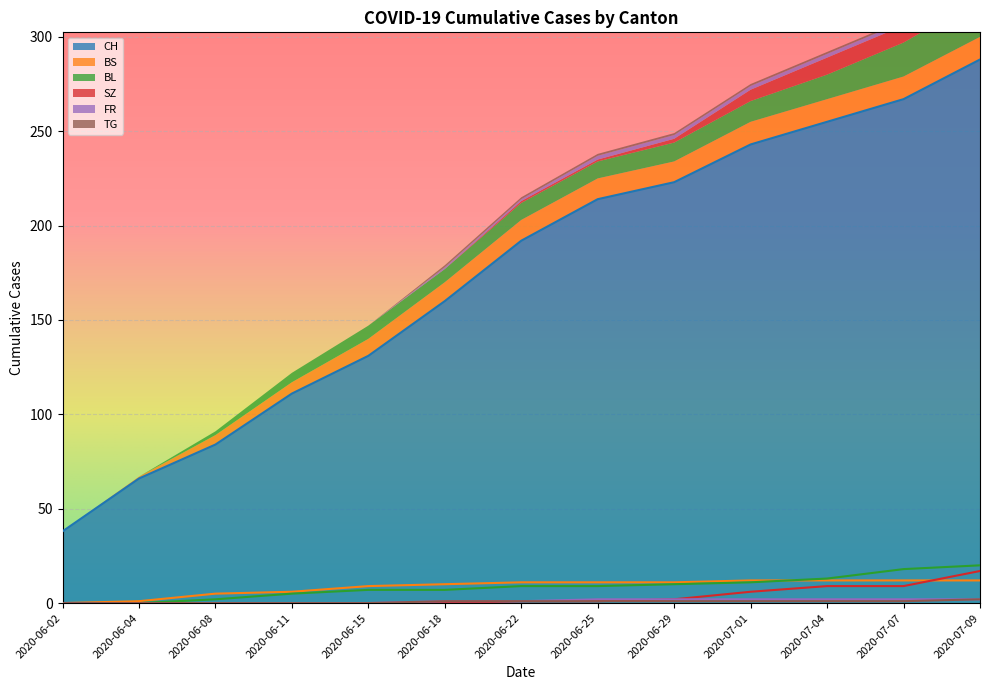

Between 2020-06-04 and 2020-07-07, which is larger?

2020-07-07